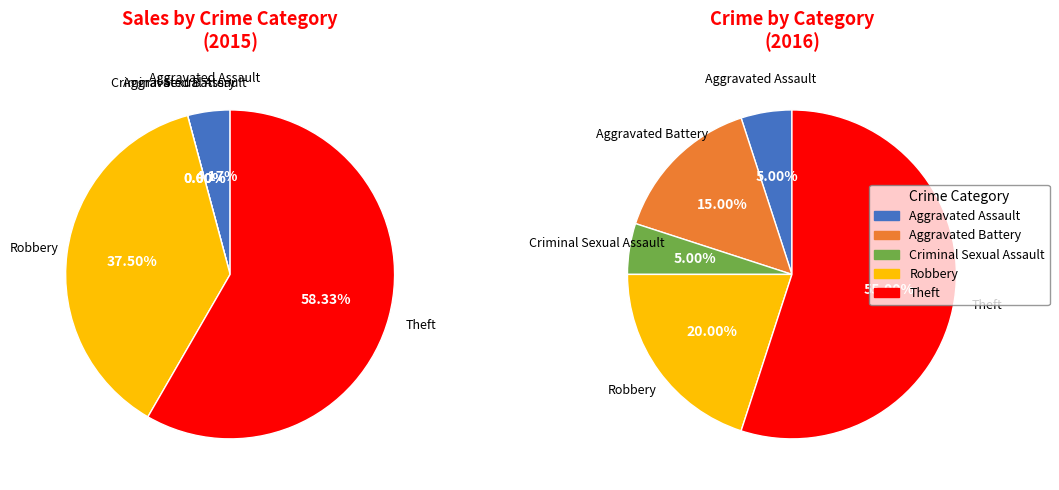

Which has a higher value, Aggravated Assault or Aggravated Battery?

Aggravated Battery